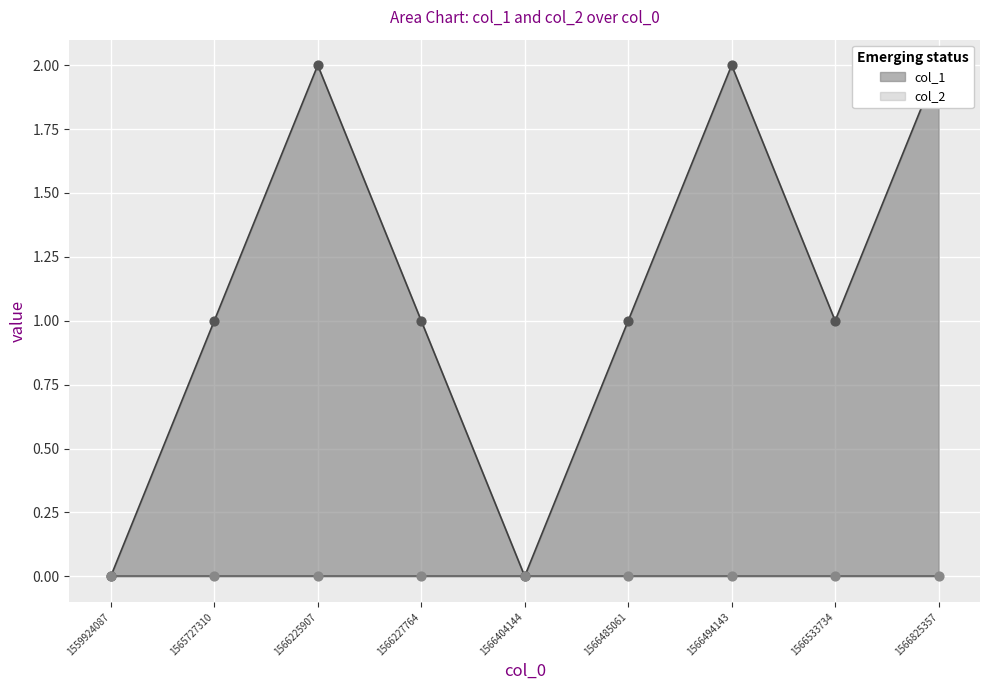

What is the change in value from 1565727310 to 1566225907?

+1